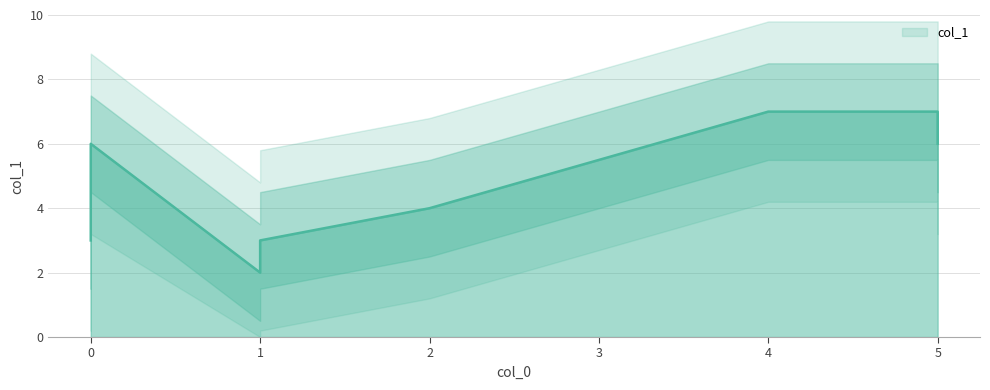

What is the difference between the maximum and minimum values?

5